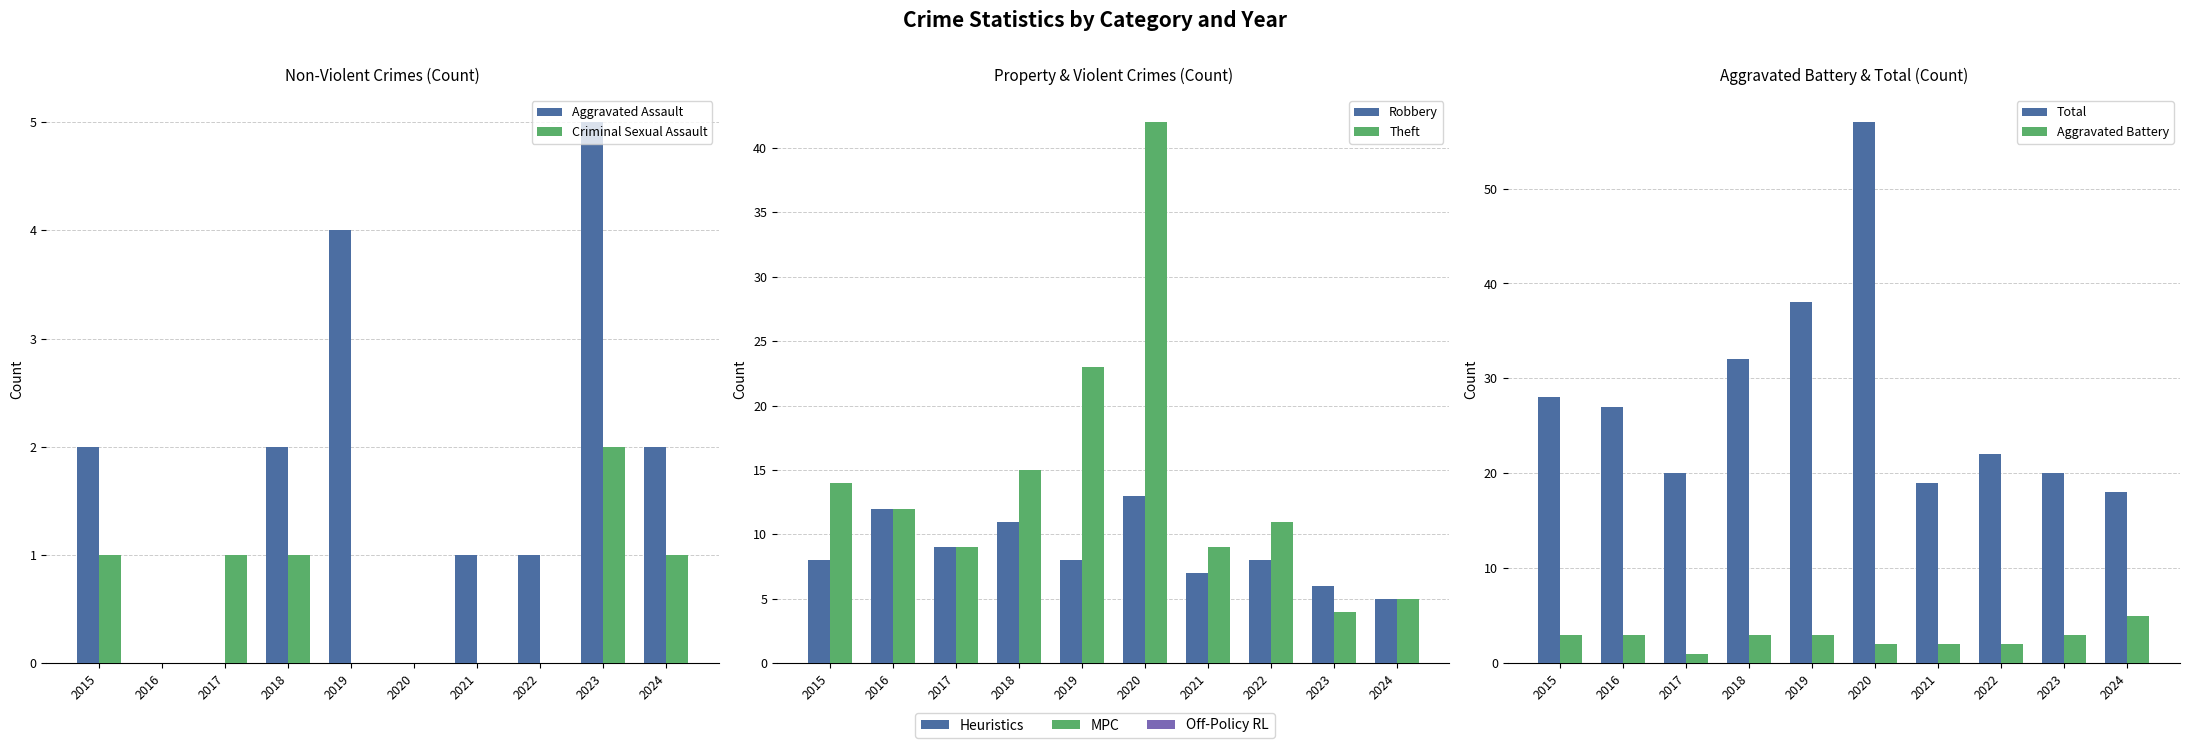

The value of Aggravated Assault at 2017 is -2. True or false?

False